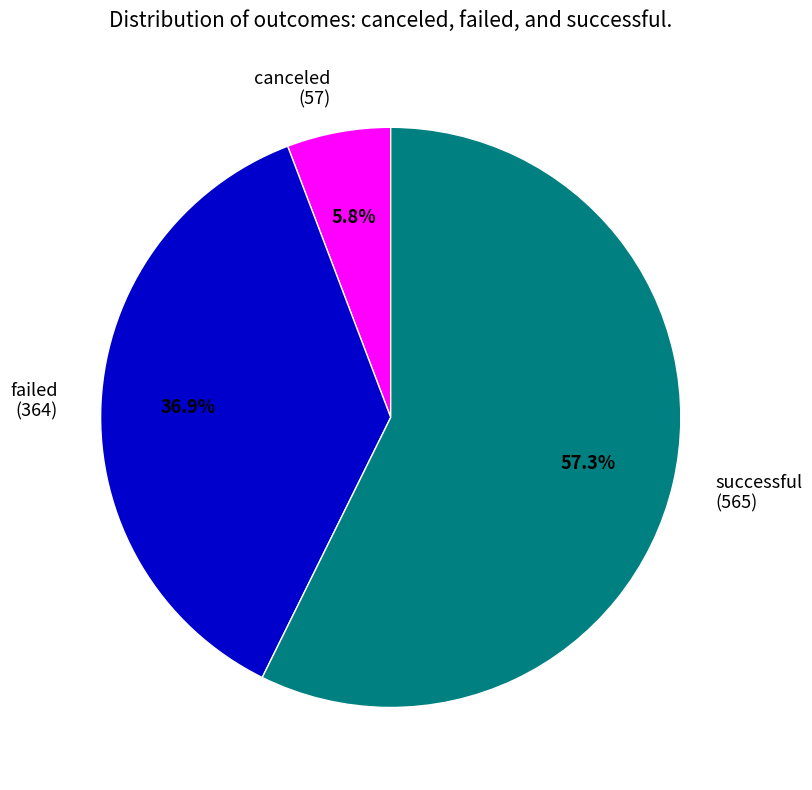

Which slice is the smallest?

canceled